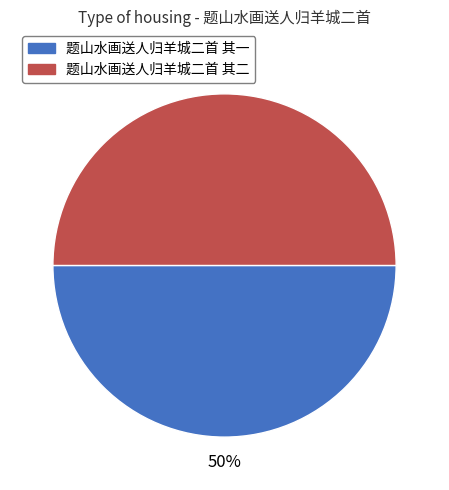

What is the ratio of the value at 题山水画送人归羊城二首 其一 to the value at 题山水画送人归羊城二首 其二?

1.0